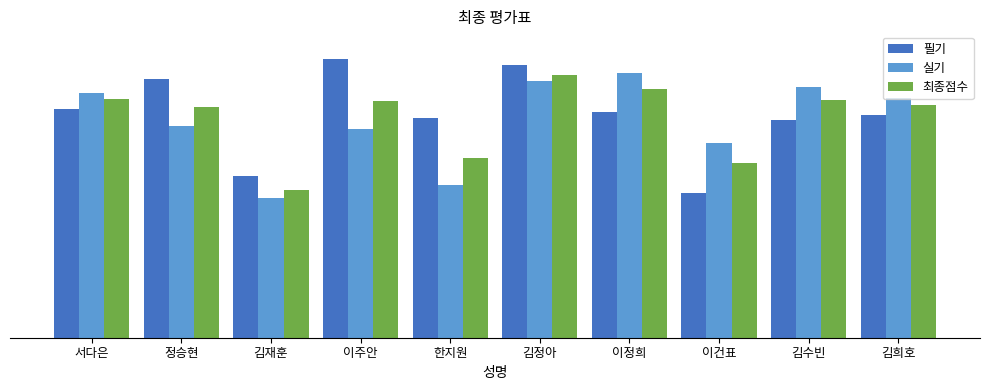

Does the chart contain stacked bars?

No